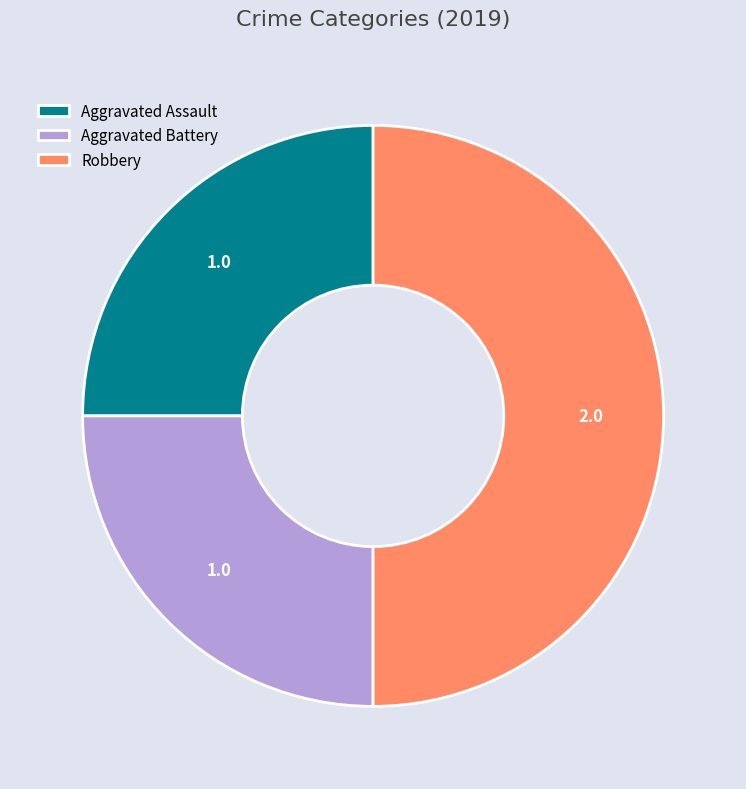

What is the largest slice in the pie chart?

Robbery